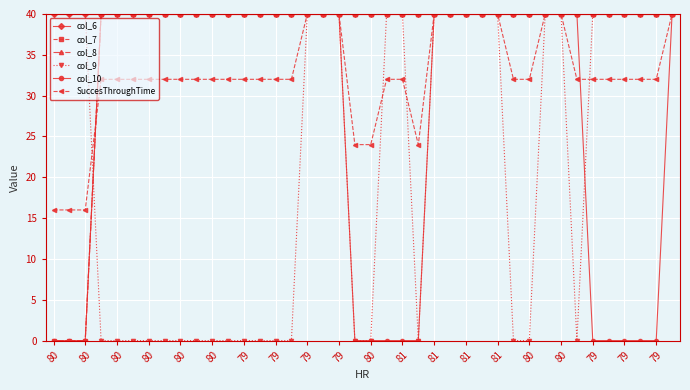

True or false: col_6 and col_7 cross at least once.

False